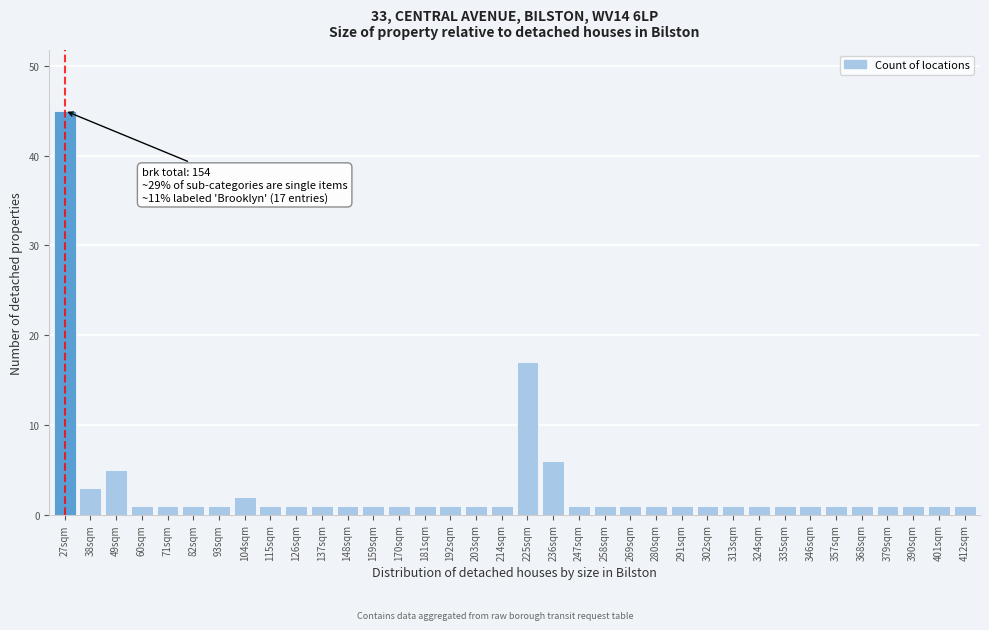

What is the difference between the second highest and minimum values?

16